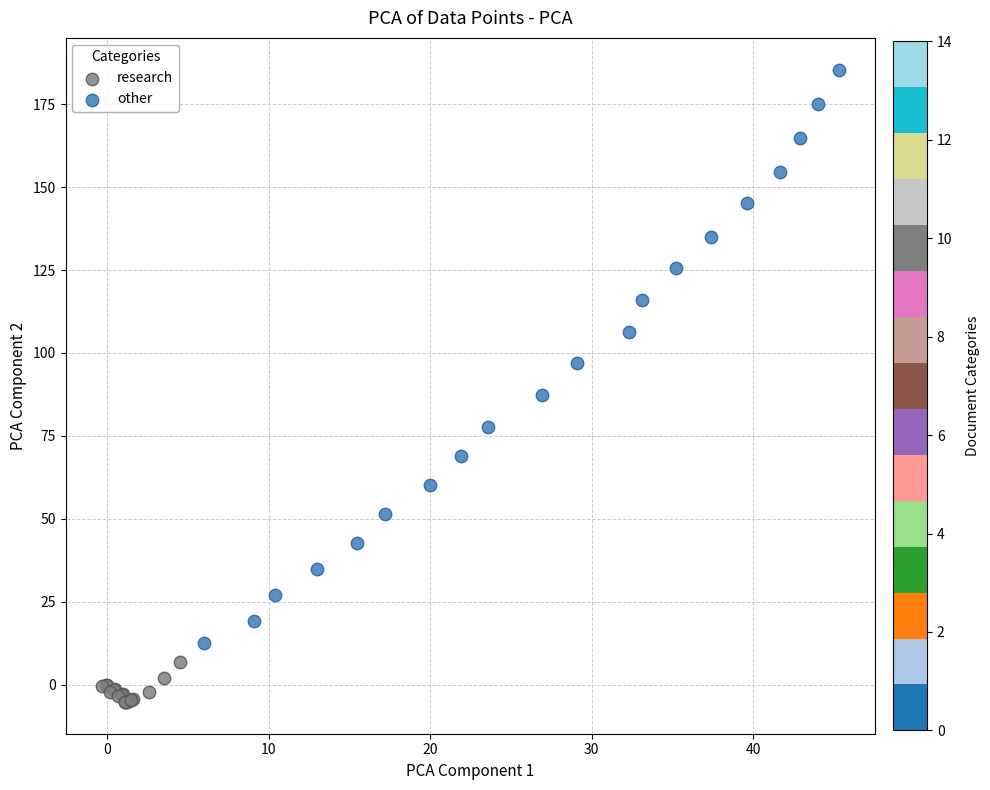

Which series contains the lowest Y value?

research